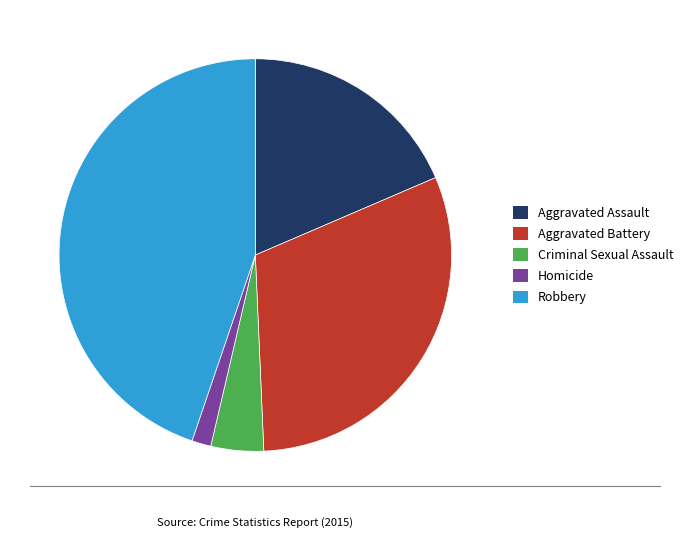

True or false: Homicide accounts for 7% of the total.

False